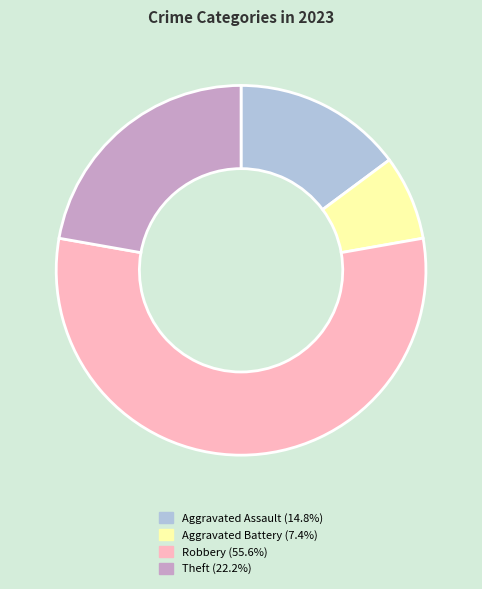

Is there a majority slice in this chart?

Yes